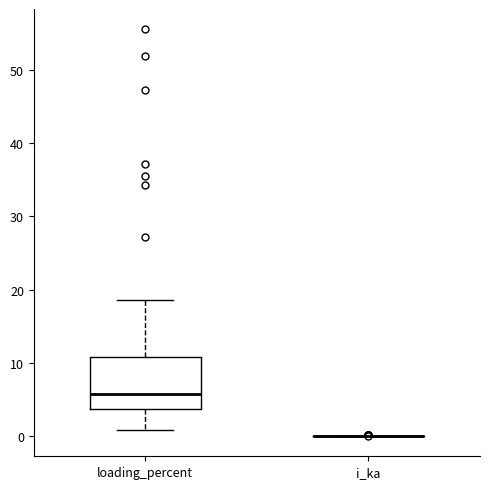

Comparing the boxes themselves (not the whiskers), which one is the tallest?

loading_percent